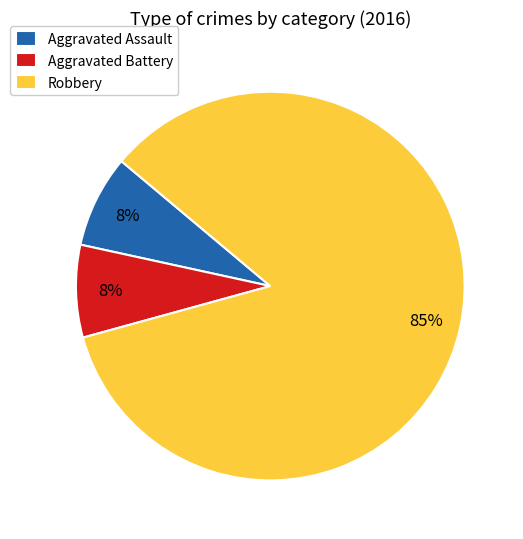

How many slices are in this pie chart?

3